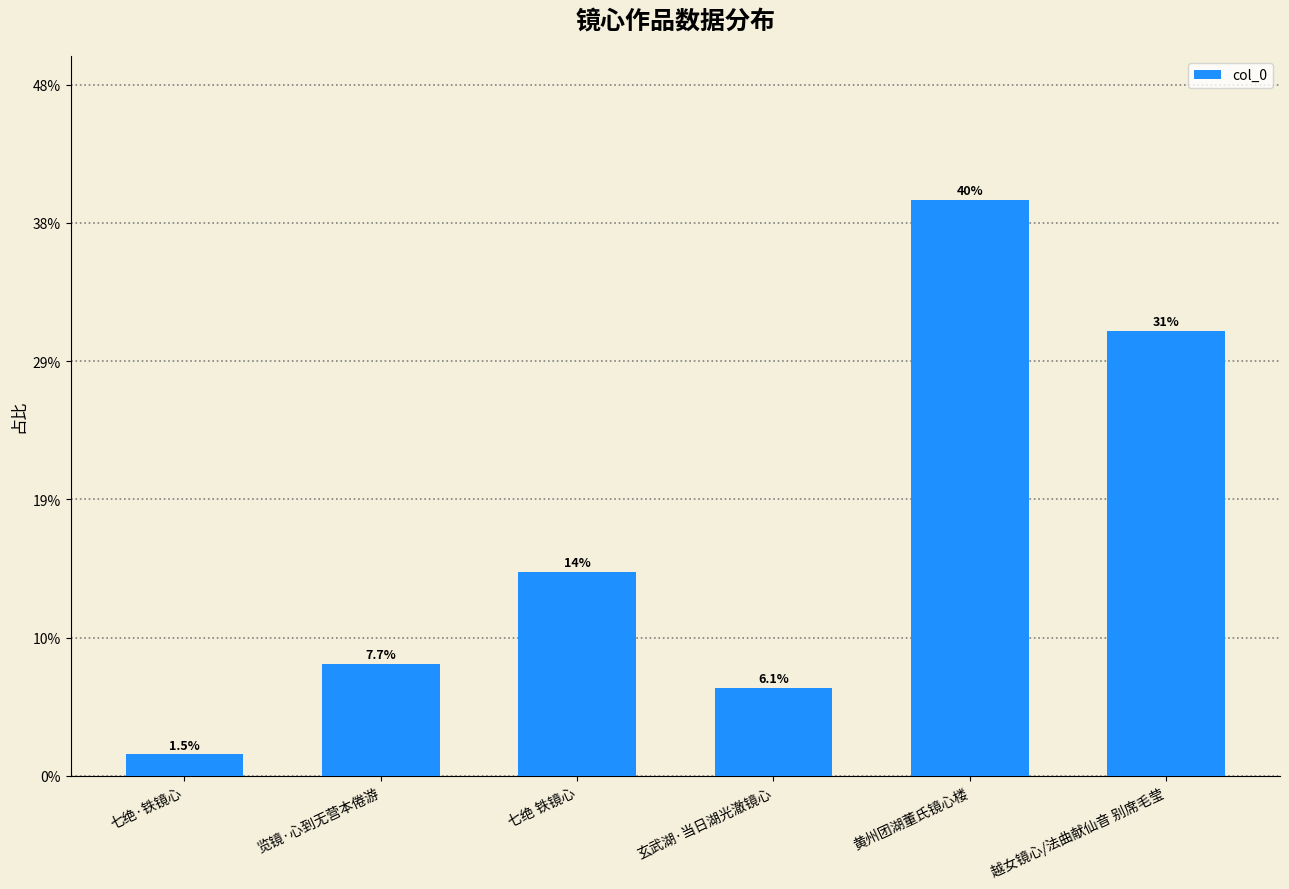

Are the bars horizontal?

No